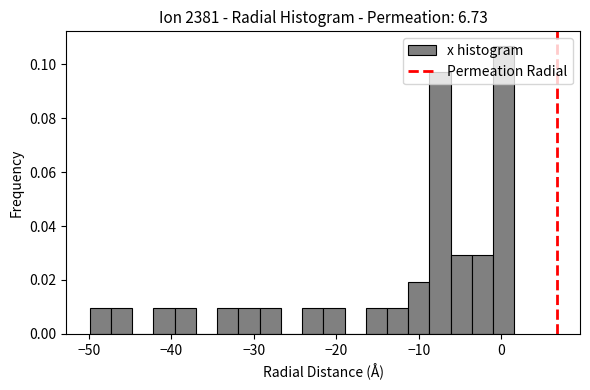

Around what value on the x-axis is the tallest bar? Give the approximate position of its centre, as read against the axis.

0